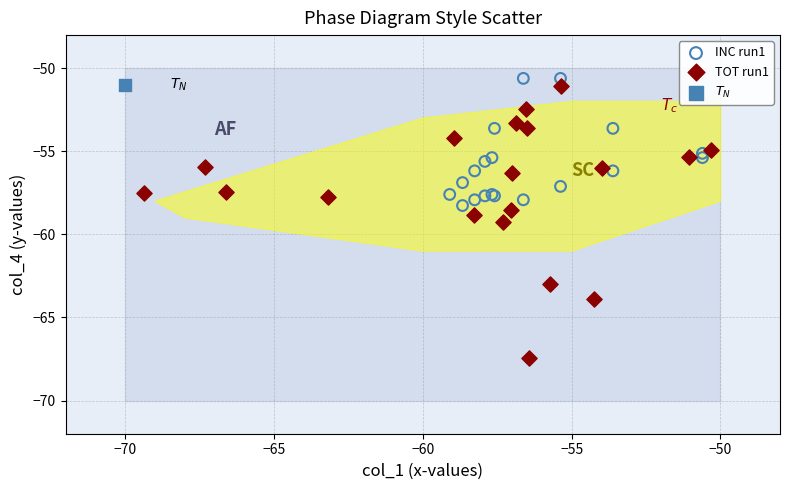

Which series contains the lowest Y value?

TOT run1